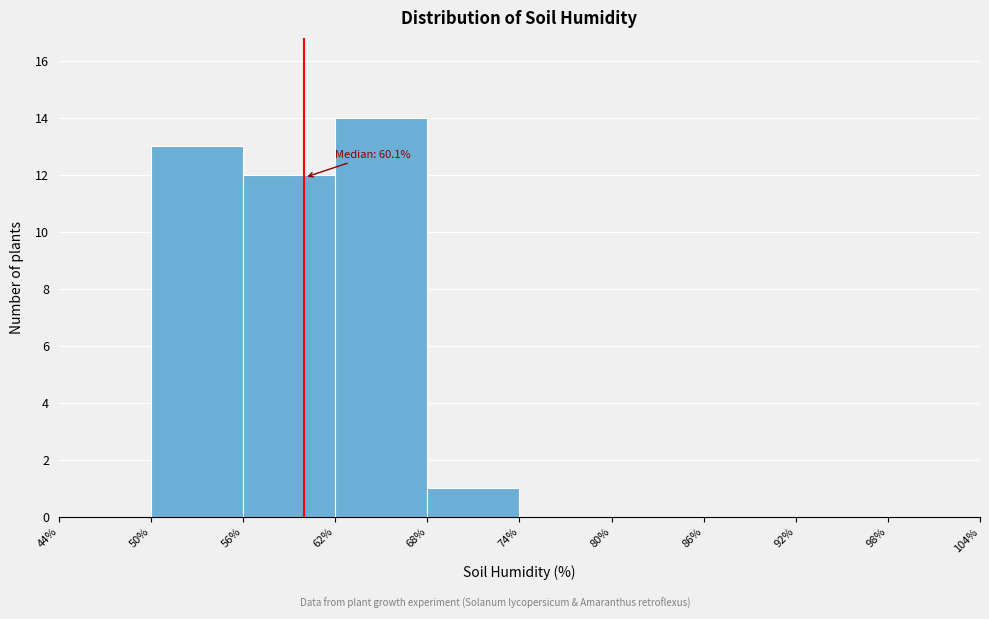

Over which range of the x-axis is the bar tallest?

62% to 68%